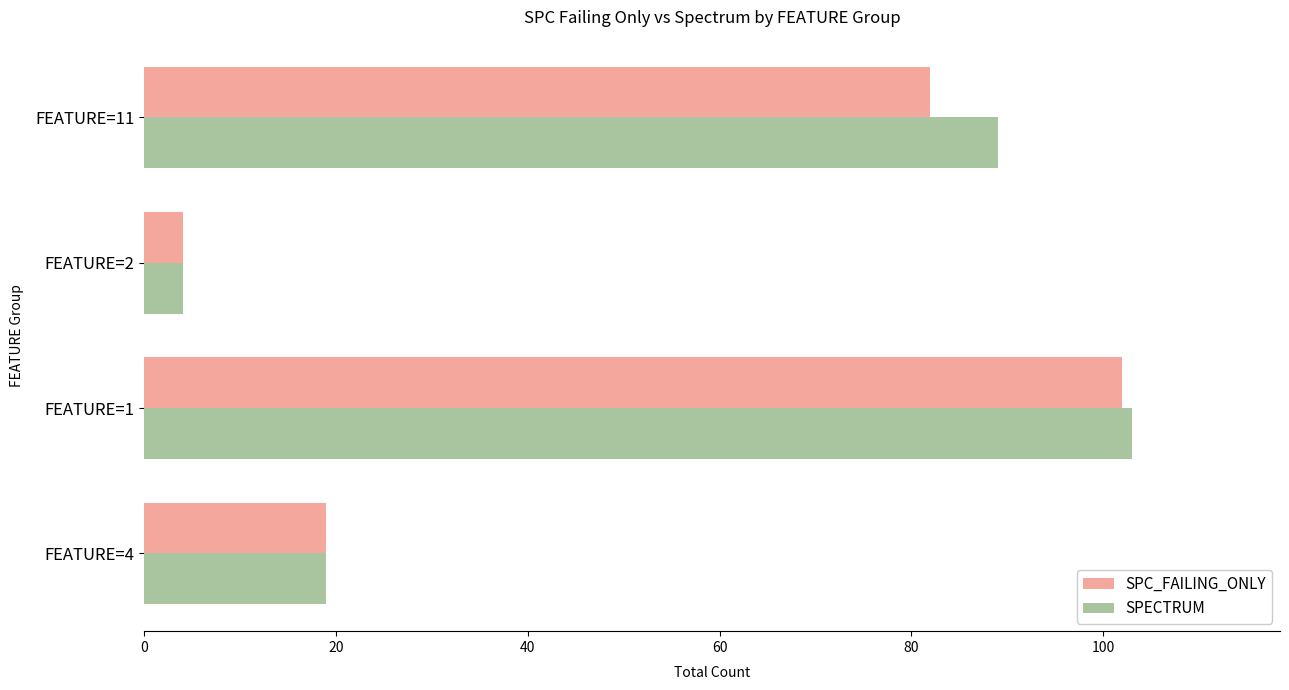

Where is SPC_FAILING_ONLY nearest to the value 53?

FEATURE=11